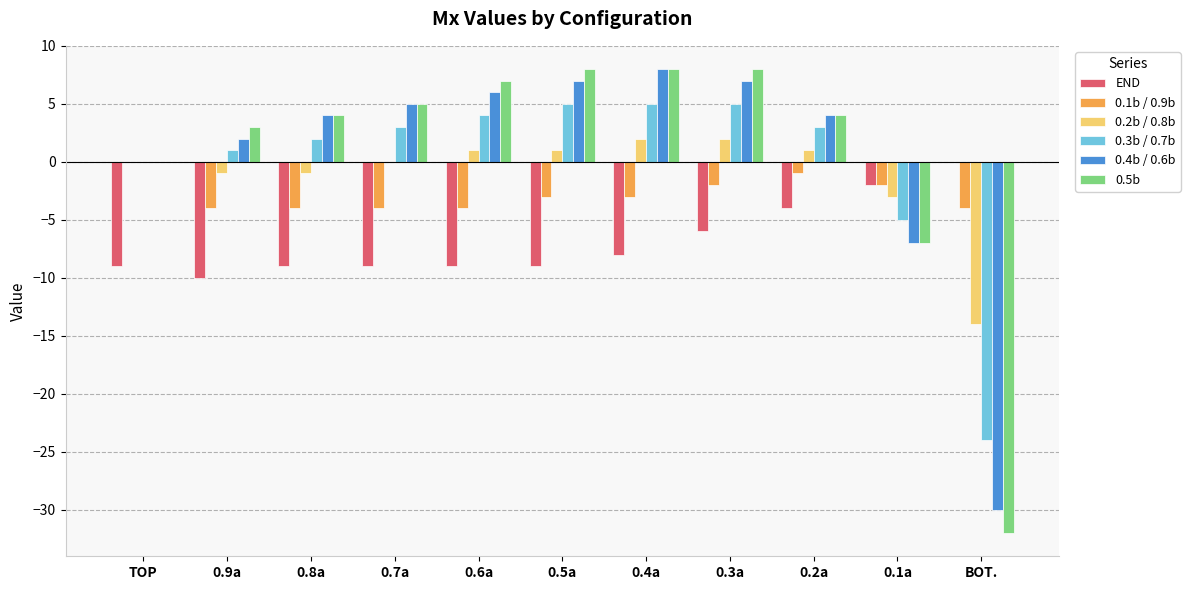

What is the spread (max minus min) of values at 0.1a?

5